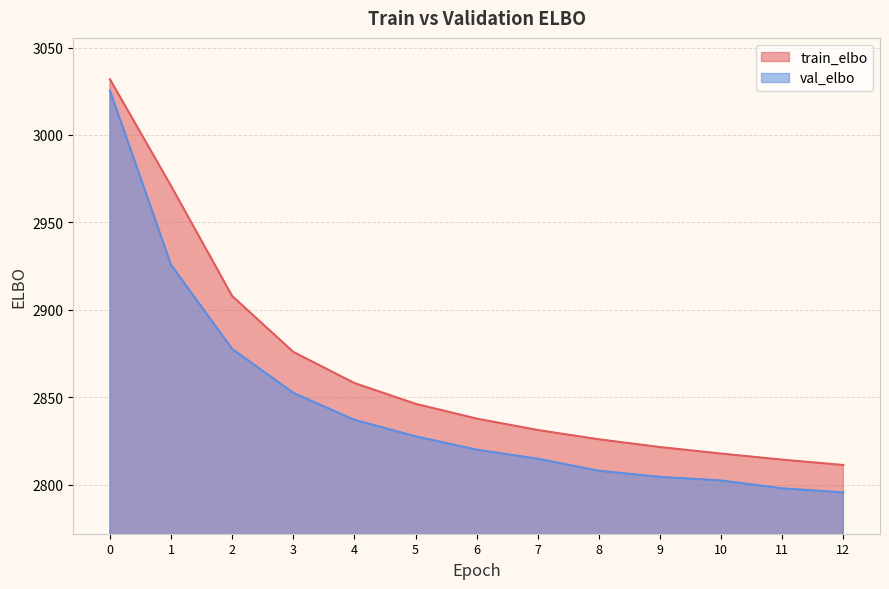

What is the greatest value displayed?

3031.9